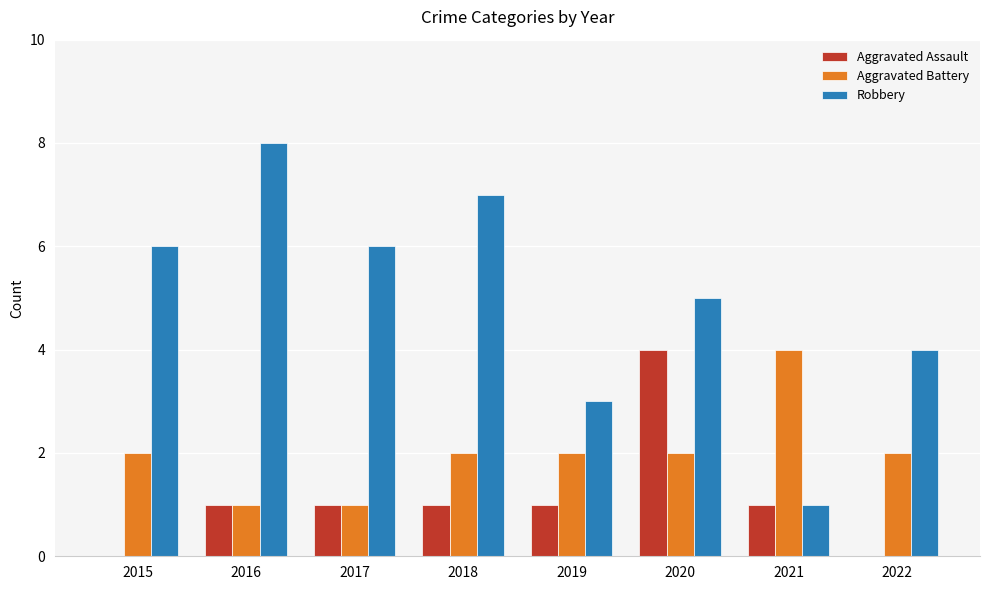

How many series are shown in this chart?

3